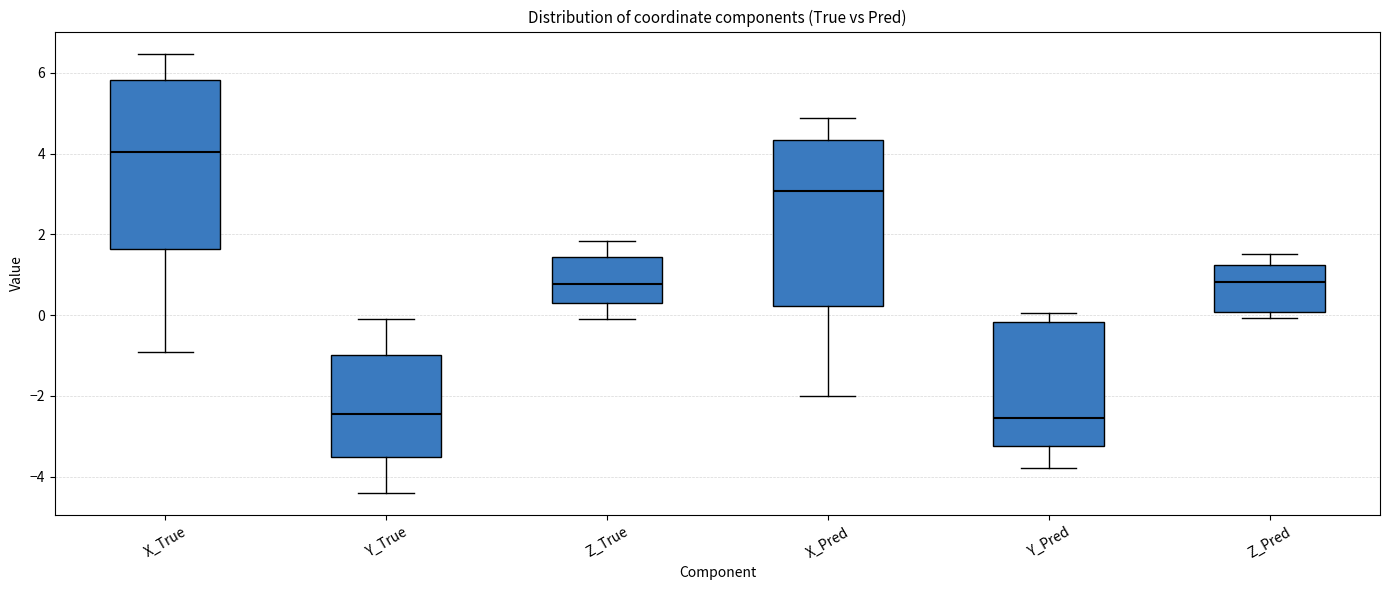

Reading left to right, transcribe this box plot: for each box, give where its median line is, the range the box spans, and where its two whiskers end, as read against the y-axis. The values are not printed on the chart, so give them approximately, as read against the axis.

X_True: median 4.0, box 1.6 to 5.8, whiskers -1.0 to 6.4
Y_True: median -2.4, box -3.6 to -1.0, whiskers -4.4 to 0.0
Z_True: median 0.8, box 0.2 to 1.4, whiskers 0.0 to 1.8
X_Pred: median 3.0, box 0.2 to 4.4, whiskers -2.0 to 4.8
Y_Pred: median -2.6, box -3.2 to -0.2, whiskers -3.8 to 0.0
Z_Pred: median 0.8, box 0.0 to 1.2, whiskers 0.0 (just below the box's lower edge) to 1.6